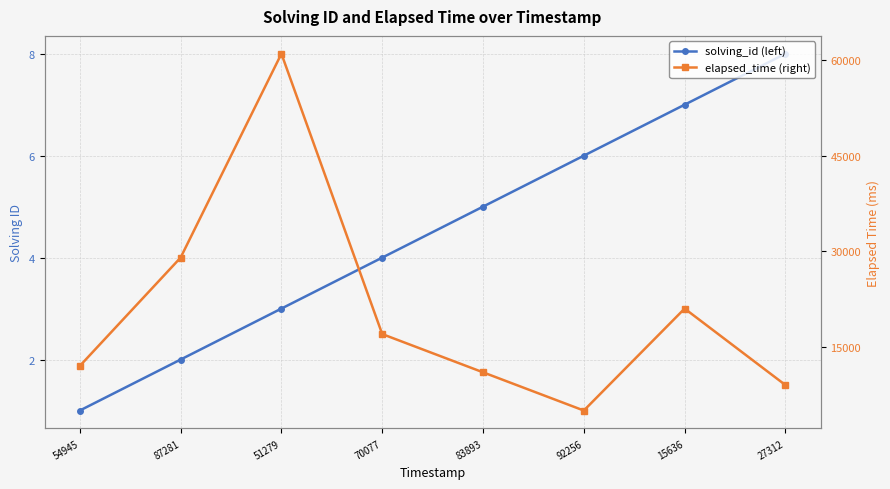

Rank the series by their average value, from lowest to highest.

solving_id (left), elapsed_time (right)